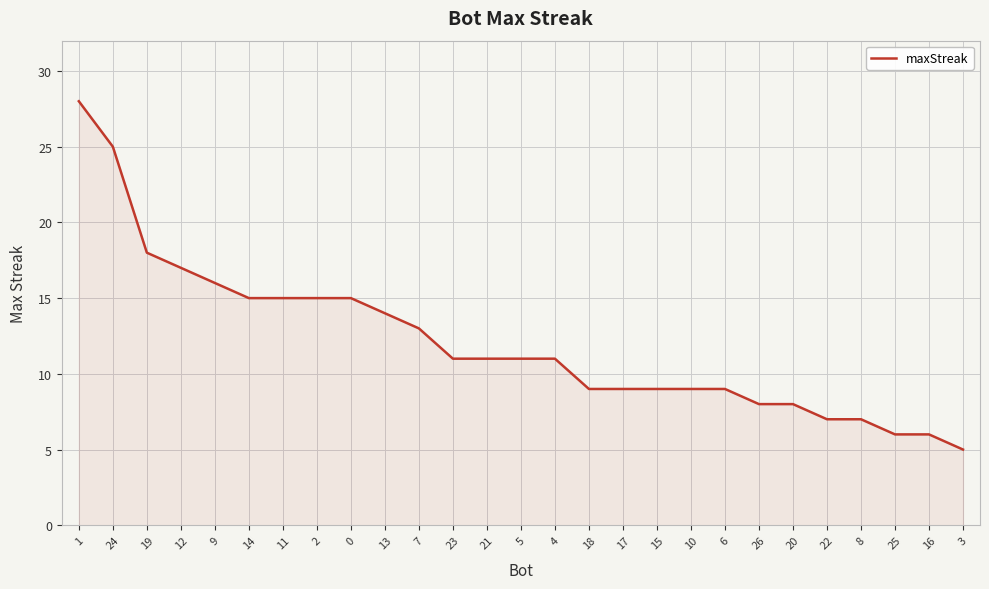

Does the chart display data point markers on the line(s)?

No